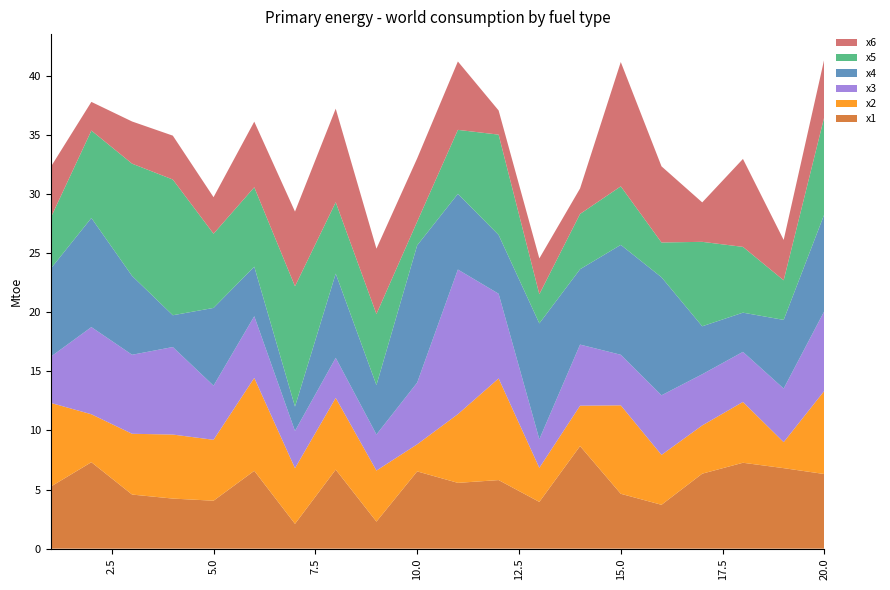

Reading left to right, transcribe all the data shown in this chart.

x1: 1=5.2	2=7.3	3=4.6	4=4.2	5=4.1	6=6.6	7=2.1	8=6.7	9=2.3	10=6.5	11=5.6	12=5.8	13=4.0	14=8.7	15=4.6	16=3.7	17=6.3	18=7.3	19=6.8	20=6.3
x2: 1=7.1	2=4.1	3=5.1	4=5.4	5=5.2	6=7.9	7=4.7	8=6.1	9=4.3	10=2.3	11=5.8	12=8.6	13=2.9	14=3.4	15=7.5	16=4.2	17=4.1	18=5.1	19=2.2	20=7.0
x3: 1=3.9	2=7.4	3=6.7	4=7.4	5=4.6	6=5.2	7=3.2	8=3.4	9=3.1	10=5.2	11=12.2	12=7.2	13=2.4	14=5.2	15=4.3	16=5.0	17=4.3	18=4.2	19=4.5	20=6.8
x4: 1=7.5	2=9.2	3=6.7	4=2.7	5=6.6	6=4.2	7=2.1	8=7.1	9=4.2	10=11.6	11=6.4	12=5.0	13=9.8	14=6.4	15=9.3	16=10.0	17=4.1	18=3.3	19=5.8	20=8.2
x5: 1=4.3	2=7.4	3=9.5	4=11.5	5=6.3	6=6.7	7=10.2	8=6.0	9=6.0	10=2.0	11=5.4	12=8.5	13=2.5	14=4.7	15=5.0	16=2.9	17=7.1	18=5.6	19=3.3	20=8.3
x6: 1=4.3	2=2.4	3=3.6	4=3.7	5=3.1	6=5.6	7=6.3	8=7.9	9=5.5	10=5.4	11=5.8	12=2.0	13=3.0	14=2.2	15=10.5	16=6.4	17=3.3	18=7.4	19=3.4	20=4.9